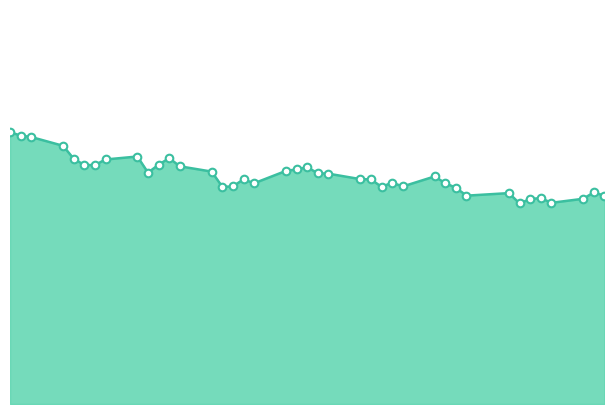

Which series contains the highest Y value?

factor_mean_line